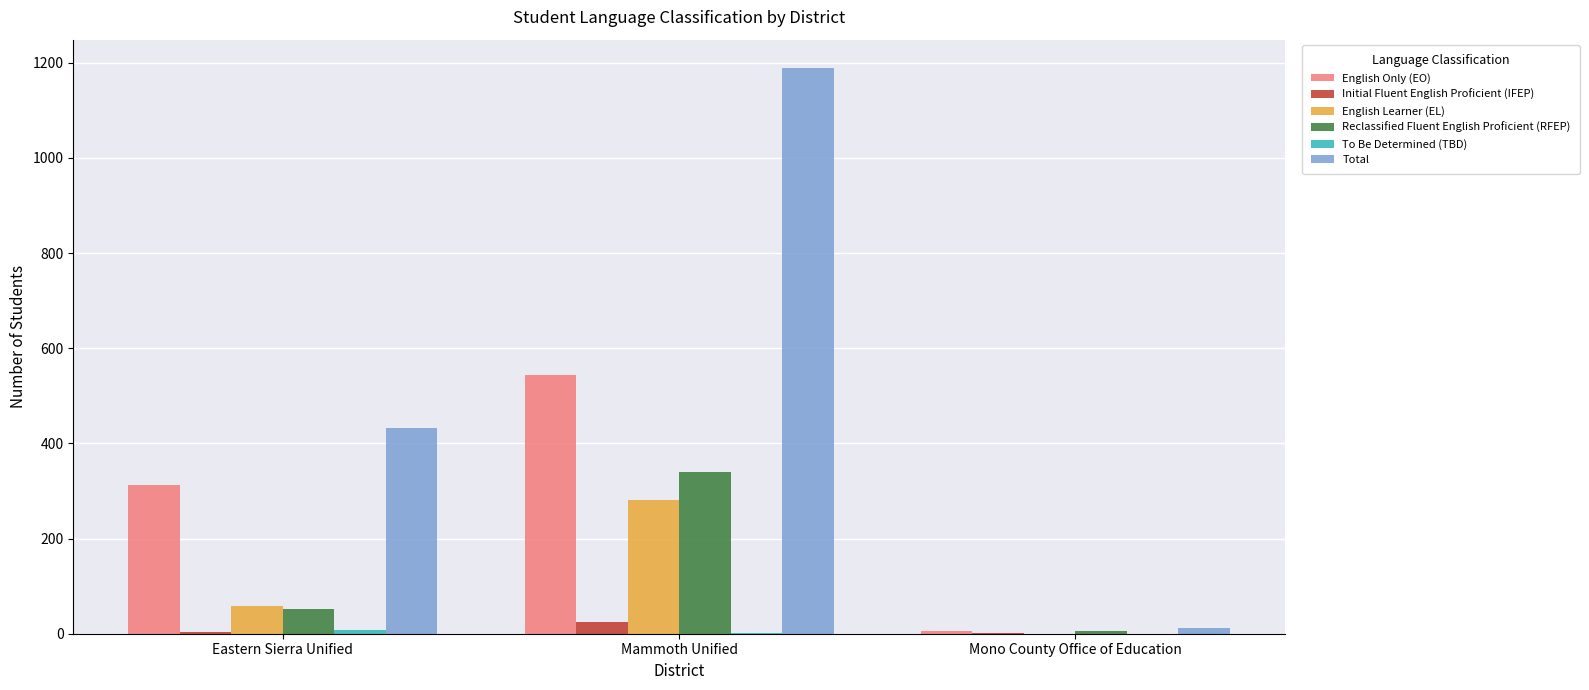

Which series has the largest total across all categories?

Total